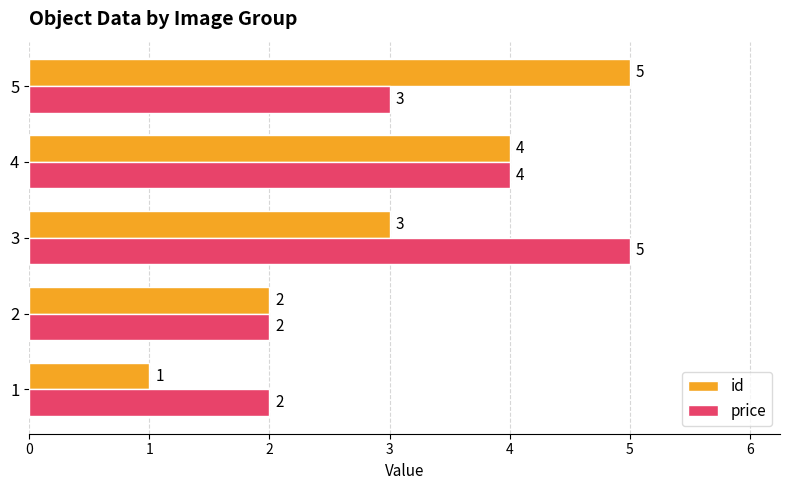

Which series has the largest total across all categories?

price